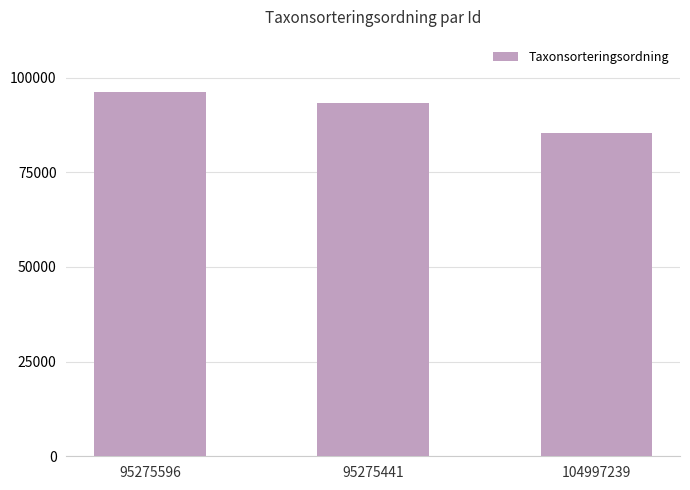

What is the label of the 3rd bar from the left?

104997239